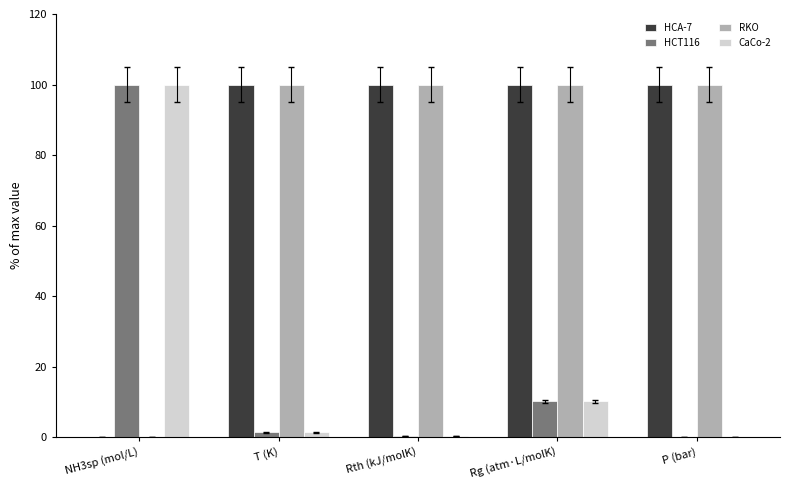

True or false: HCT116 has a value of 100.0 at NH3sp (mol/L).

True